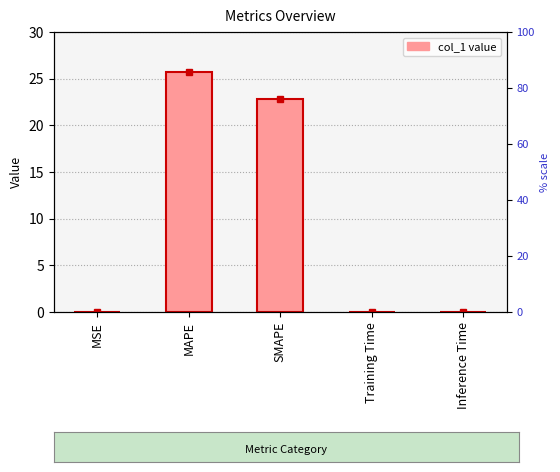

What is the difference between the values at MSE and MAPE?

25.8